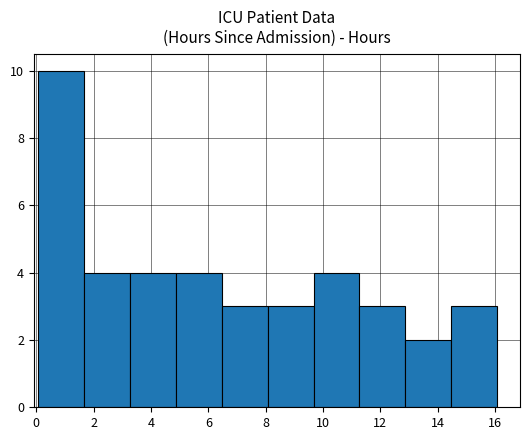

Which range on the x-axis has the tallest bar?

0.0 to 1.6